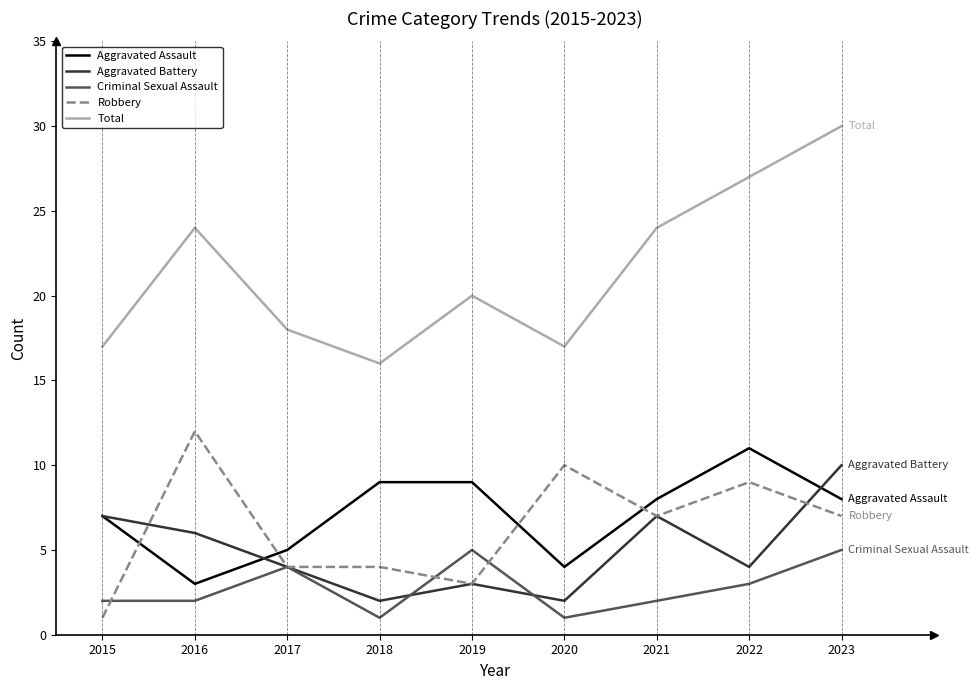

Reading left to right, what are all the values shown in this chart?

Aggravated Assault: 2015=7	2016=3	2017=5	2018=9	2019=9	2020=4	2021=8	2022=11	2023=8
Aggravated Battery: 2015=7	2016=6	2017=4	2018=2	2019=3	2020=2	2021=7	2022=4	2023=10
Criminal Sexual Assault: 2015=2	2016=2	2017=4	2018=1	2019=5	2020=1	2021=2	2022=3	2023=5
Robbery: 2015=1	2016=12	2017=4	2018=4	2019=3	2020=10	2021=7	2022=9	2023=7
Total: 2015=17	2016=24	2017=18	2018=16	2019=20	2020=17	2021=24	2022=27	2023=30